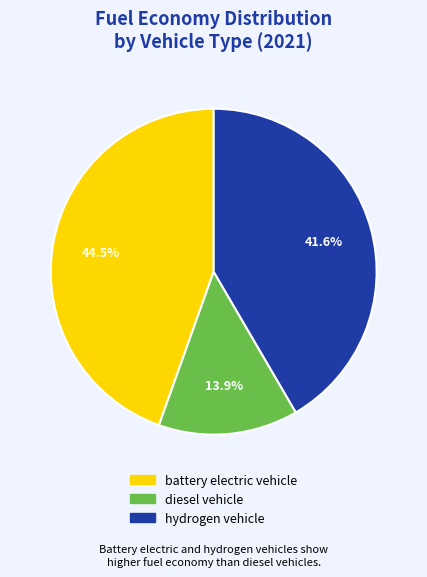

Does diesel vehicle account for over 50% of the chart?

No